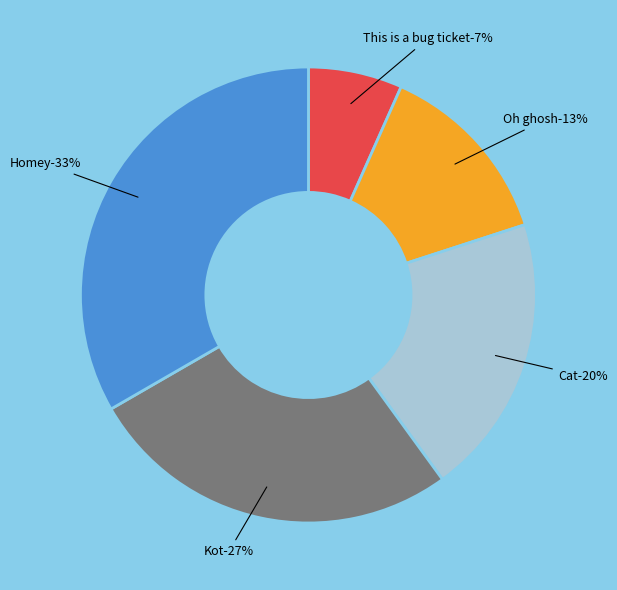

Does This is a bug ticket represent more than half of the total?

No